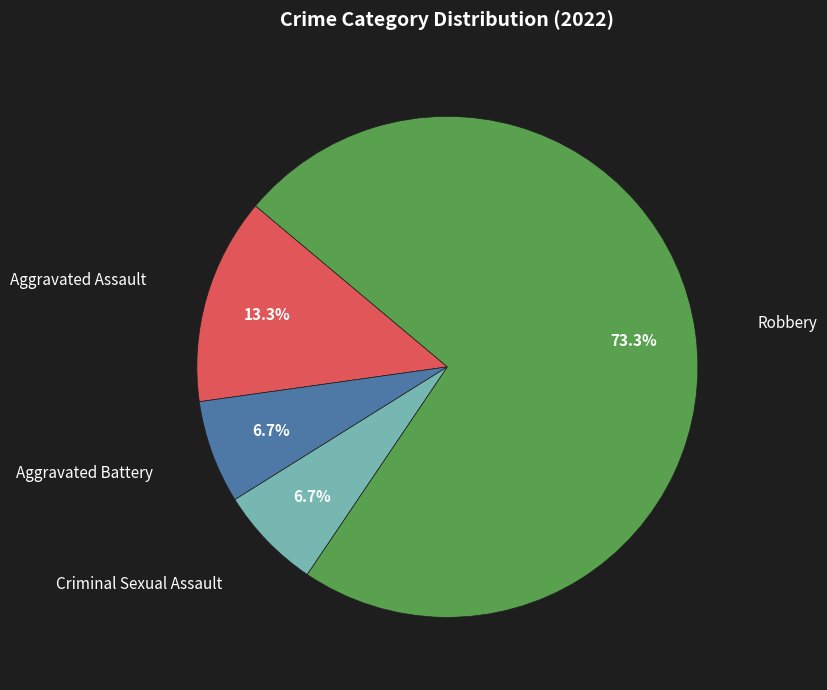

To the nearest percent, what is the average slice percentage?

25%